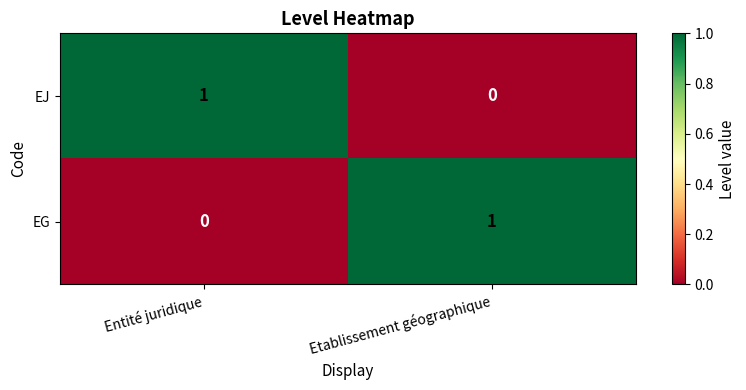

At which label is EJ closest to 0?

Etablissement géographique